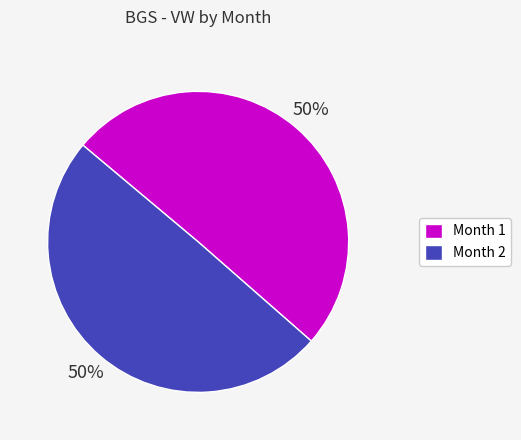

Count the number of slices in the pie.

2